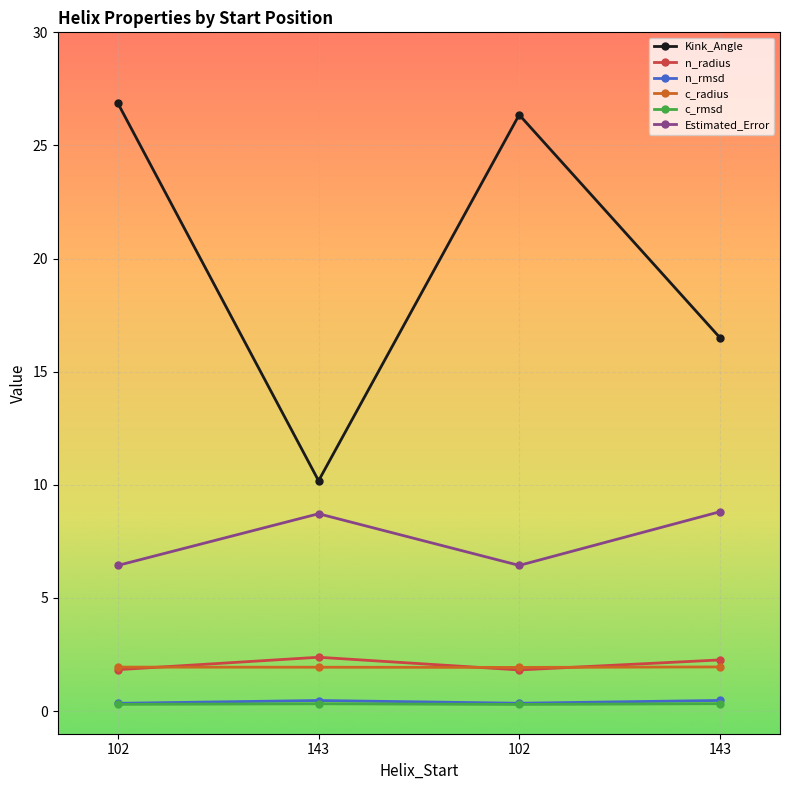

Does the chart display data point markers on the line(s)?

Yes